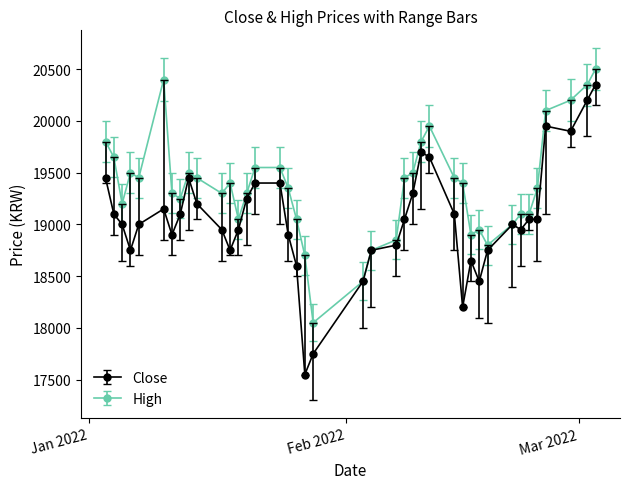

True or false: High has more than 0 interior local peaks.

True